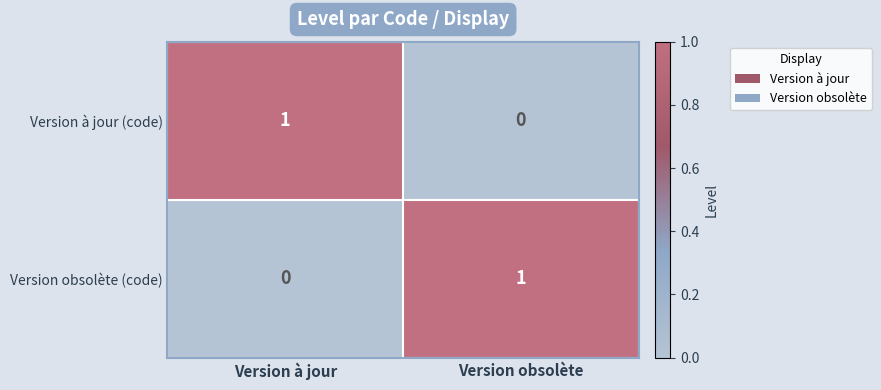

Which category has the highest value in the Version obsolète (code) series?

Version obsolète